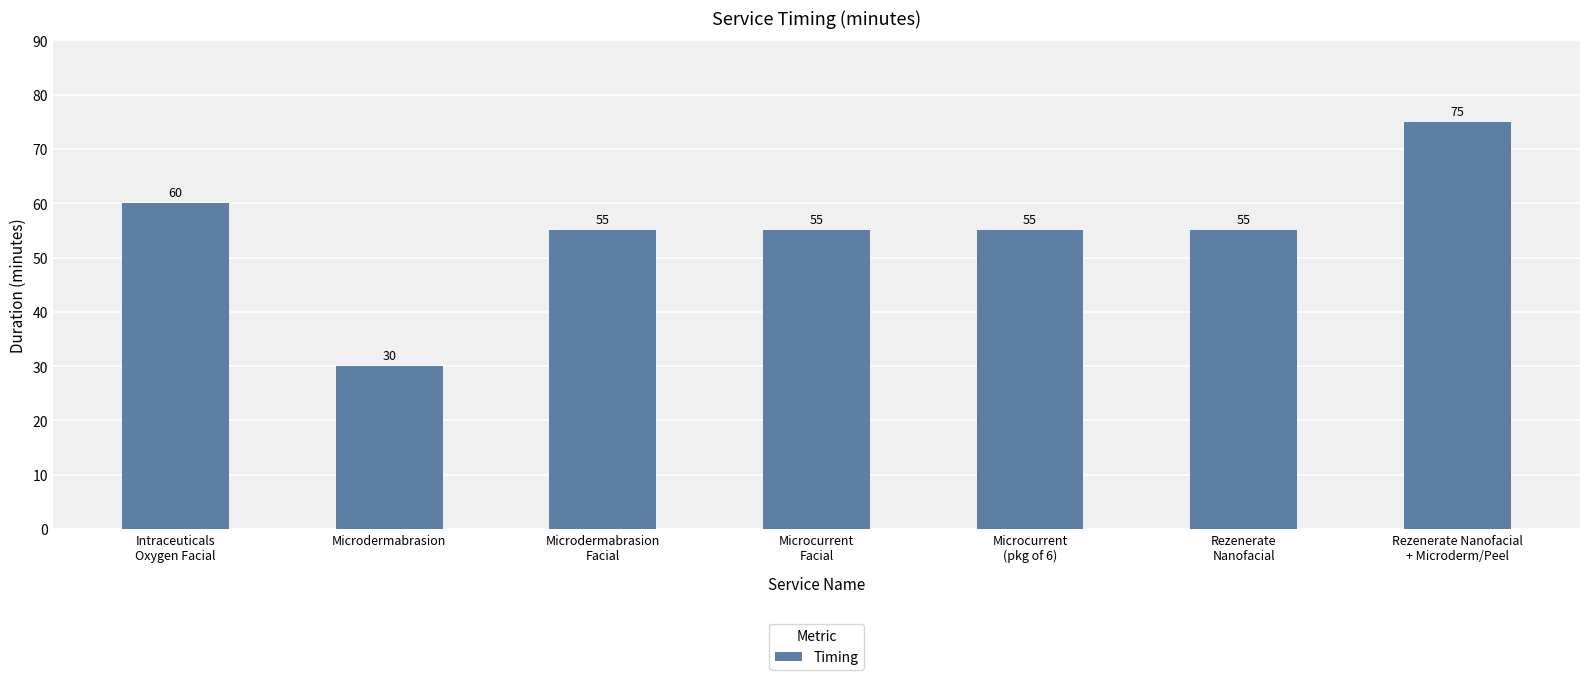

What is the difference between the maximum and minimum values?

45